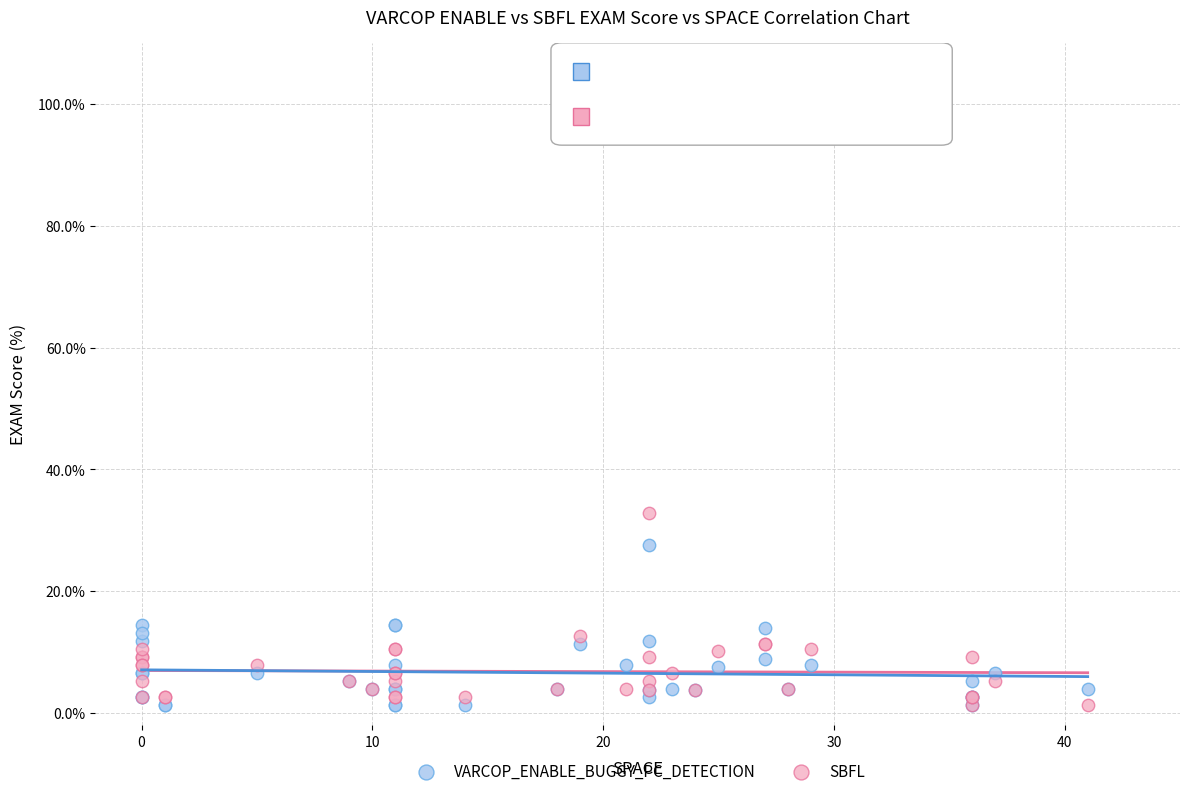

Which series contains the highest Y value?

SBFL